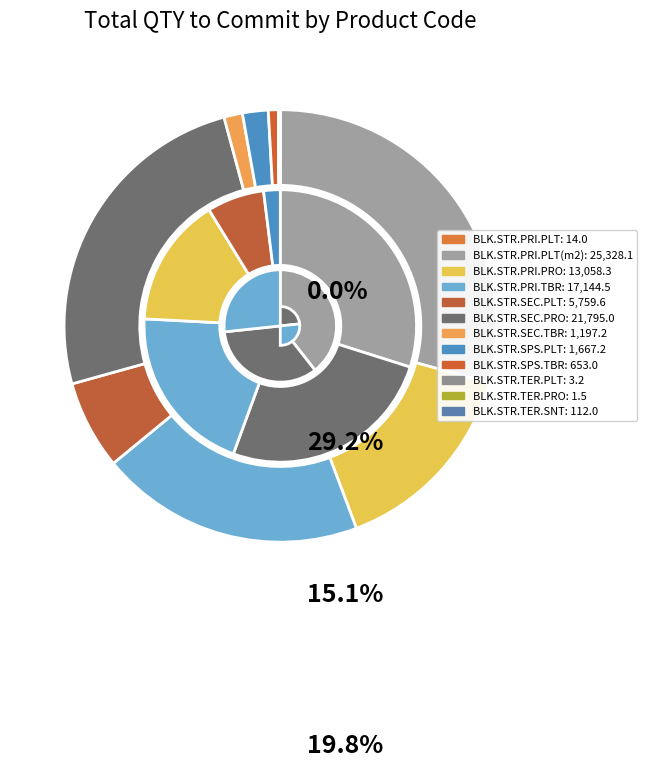

What percentage is the BLK.STR.PRI.TBR slice, to the nearest percent?

20%